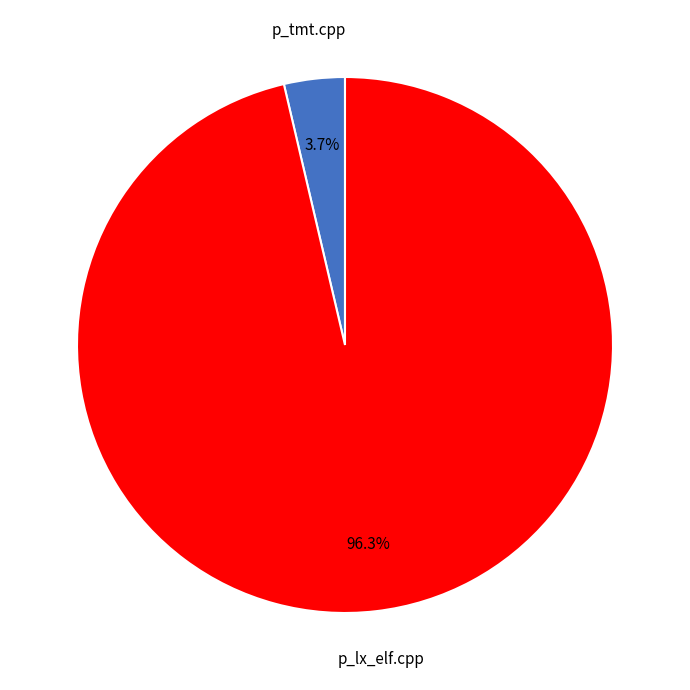

To the nearest percent, what is the difference between the p_lx_elf.cpp and p_tmt.cpp slice percentages?

93%